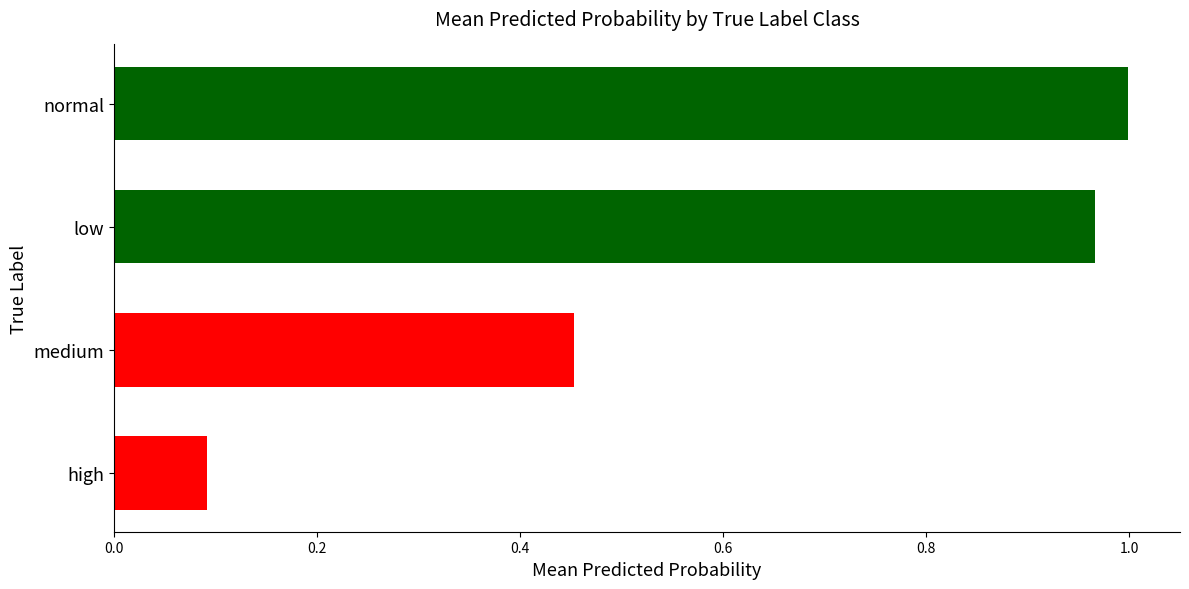

What is the label of the 4th bar from the bottom?

normal